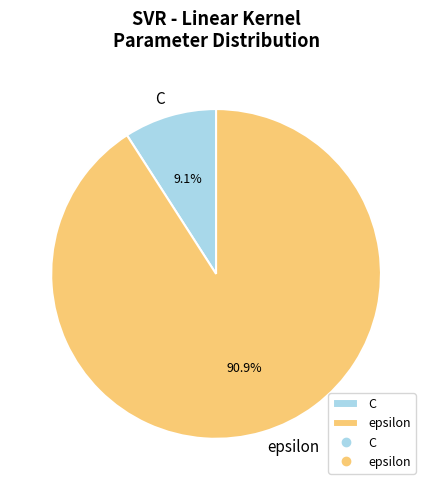

True or false: epsilon accounts for 91% of the total.

True